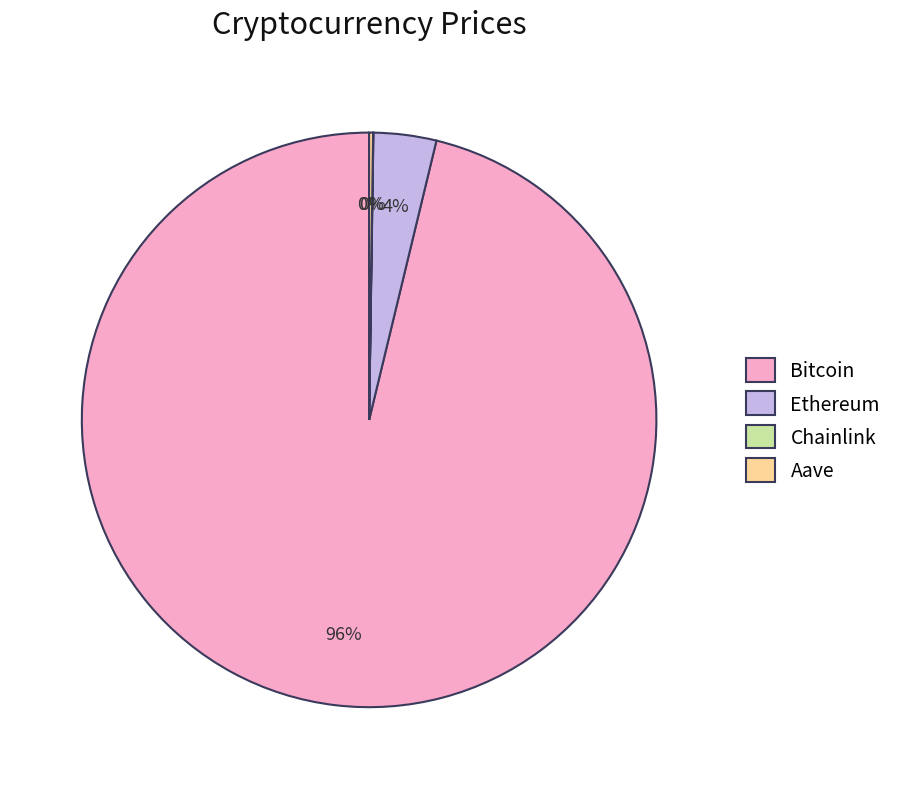

Is it true that Bitcoin is 96% of the pie?

True